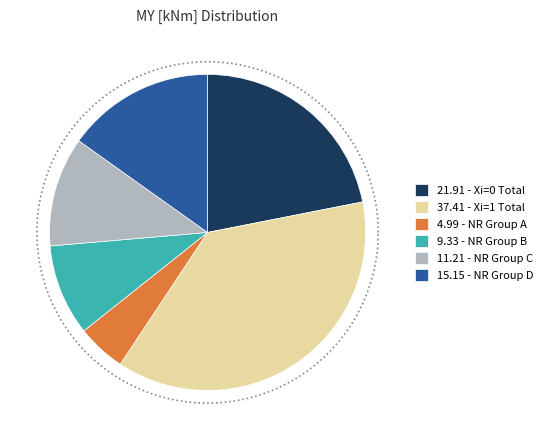

Is there any slice that represents more than half of the pie?

No